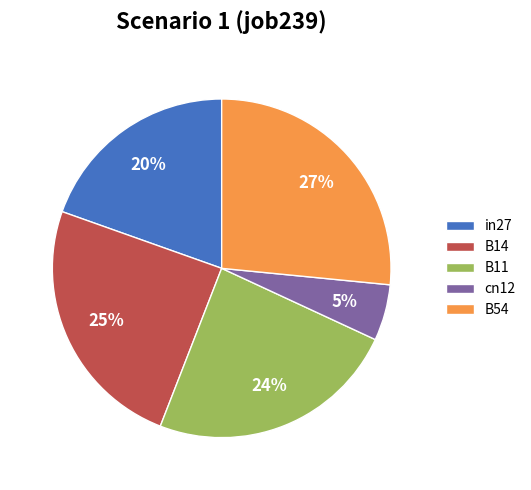

To the nearest percent, what percentage of the pie is B11?

24%